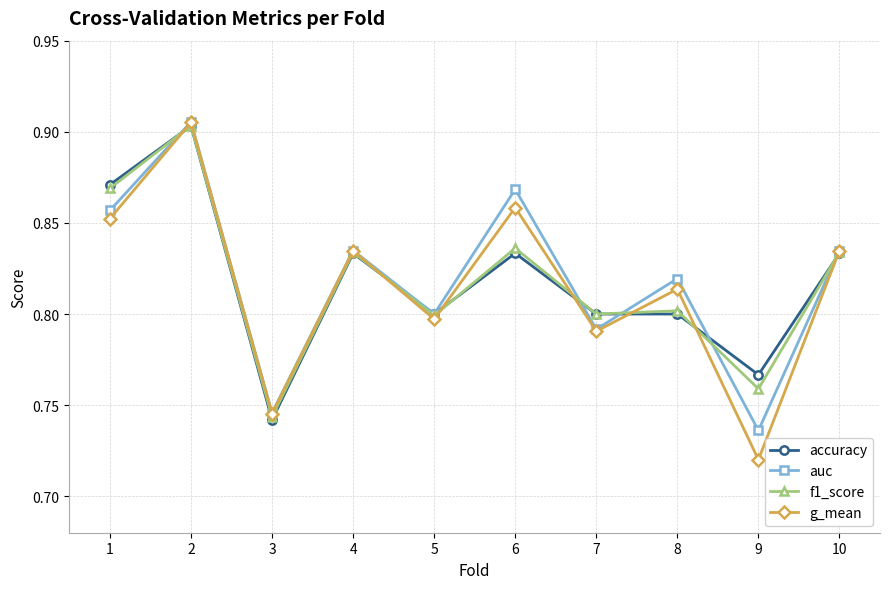

Where is f1_score nearest to the value 0?

3